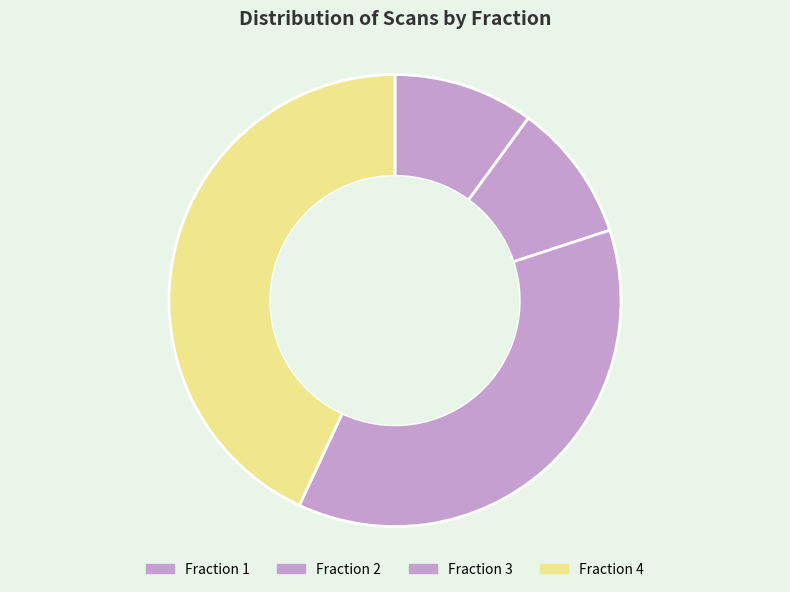

What is the smallest slice in the pie chart?

Fraction 2